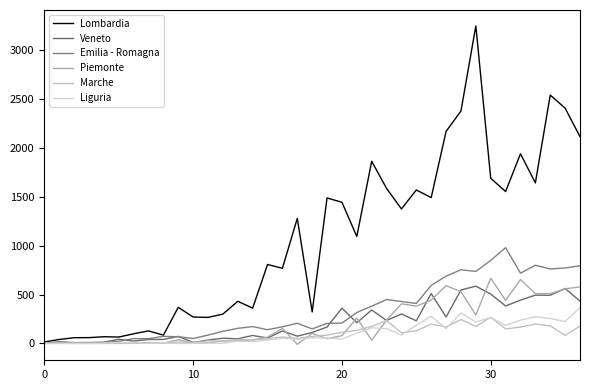

Does the chart display data point markers on the line(s)?

No